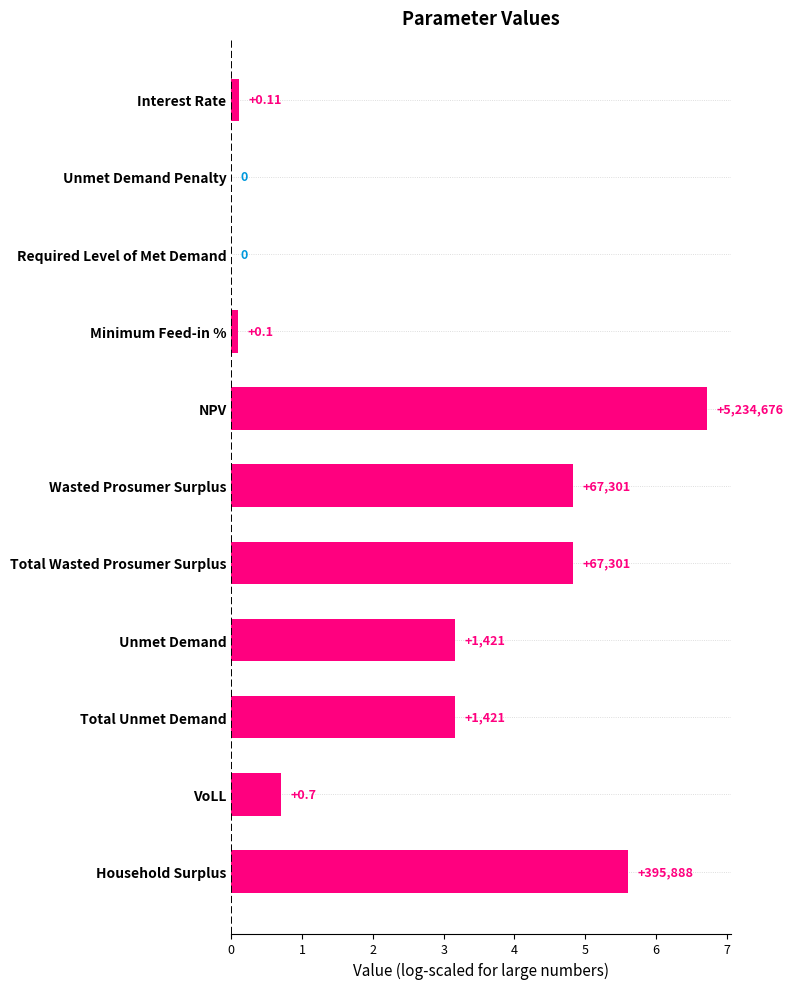

Rank the categories by value from lowest to highest.

8, 9, 7, 10, 1, 2, 3, 4, 5, 0, 6